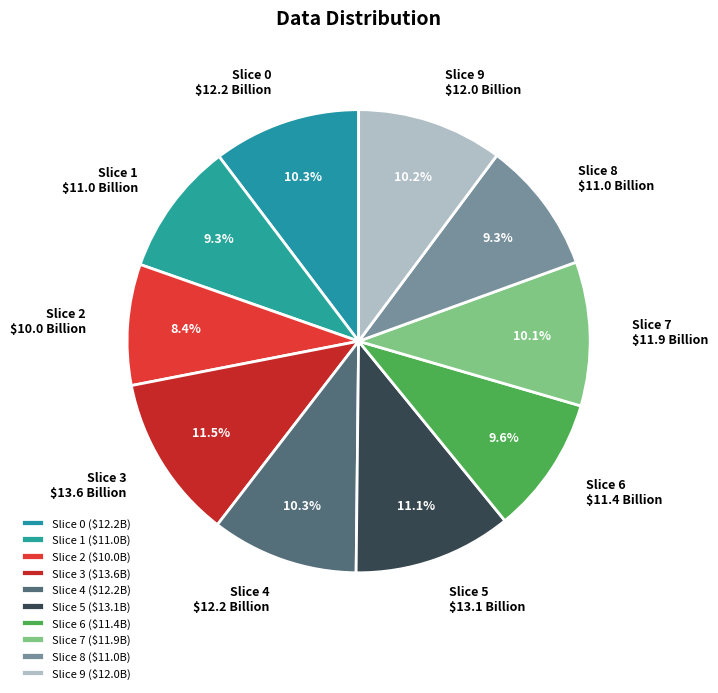

How many segments does this pie chart have?

10